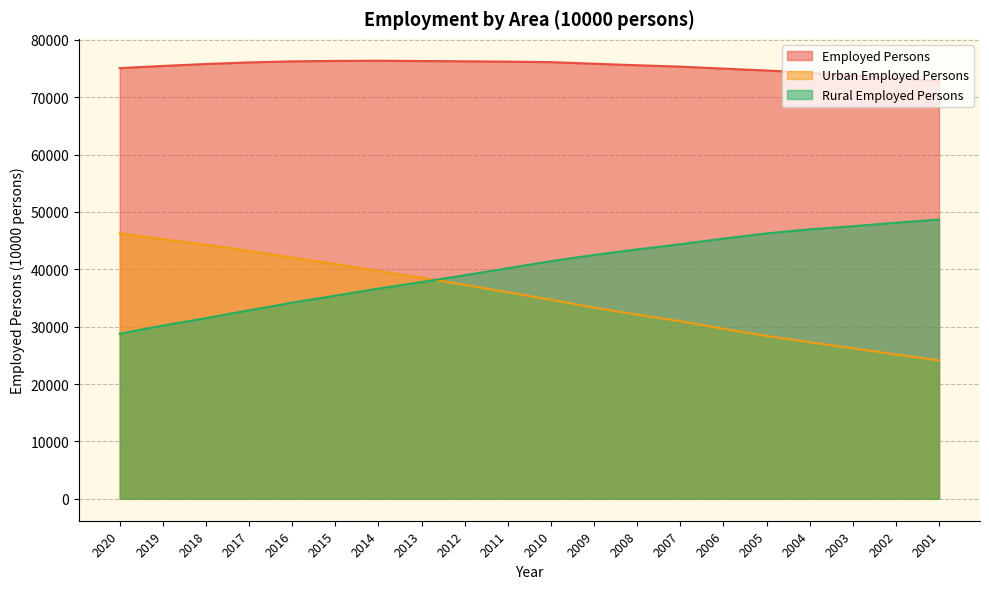

Which series has the largest total across all categories?

Employed Persons